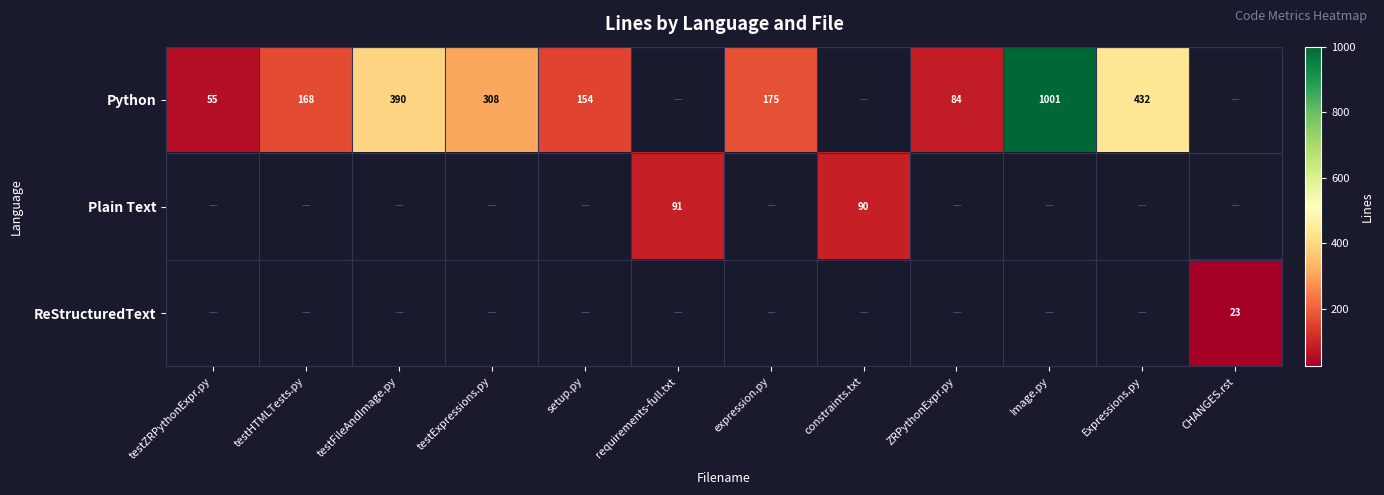

Which category has the lowest value across all series?

requirements-full.txt